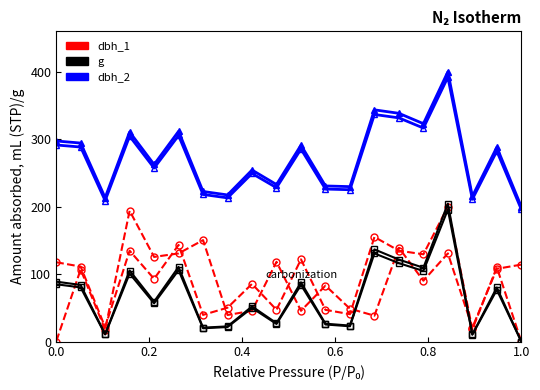

Rank the series by their maximum value, from lowest to highest.

dbh_1, g, dbh_2